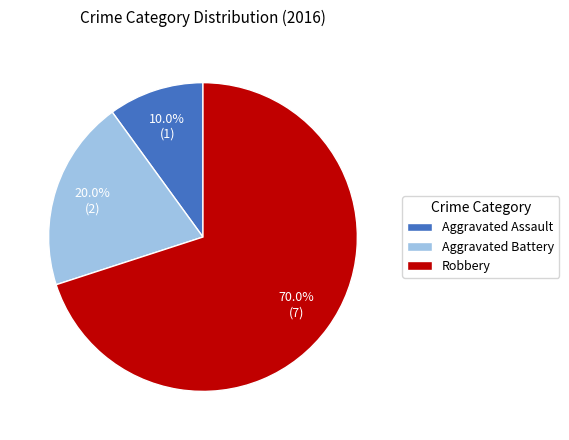

Which category has the biggest portion of the pie?

Robbery